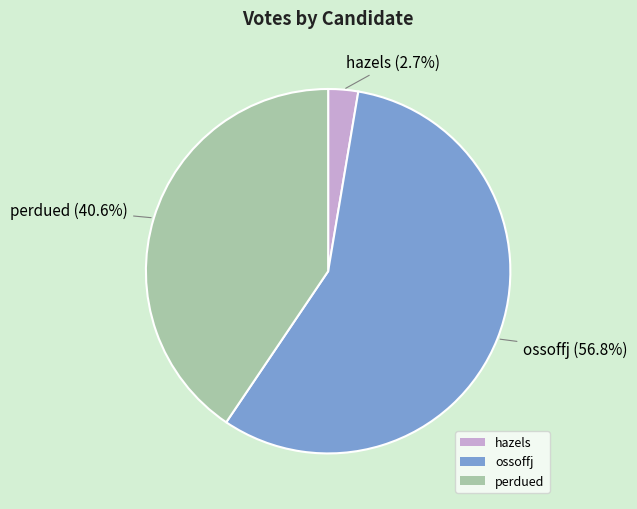

Does ossoffj account for over 50% of the chart?

Yes